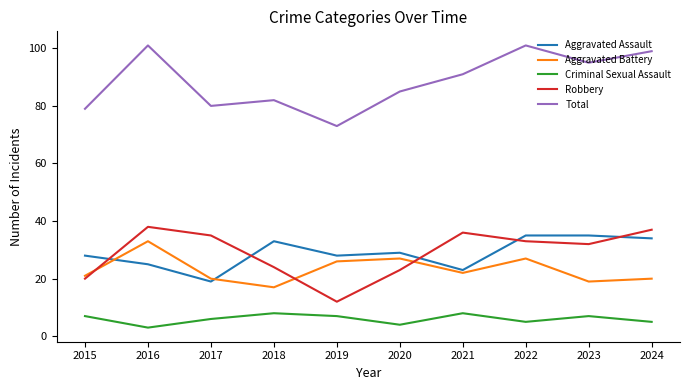

What is the total value across all series at 2015?

155